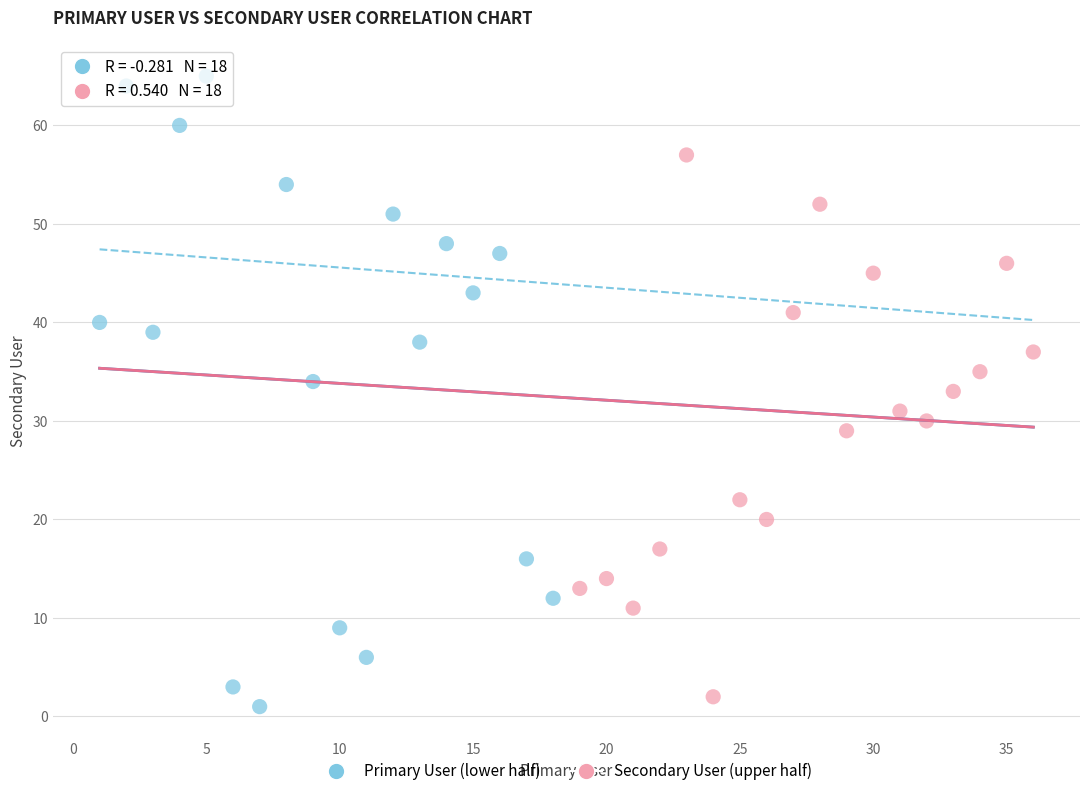

Which series reaches the maximum Y coordinate?

Primary User (lower half)